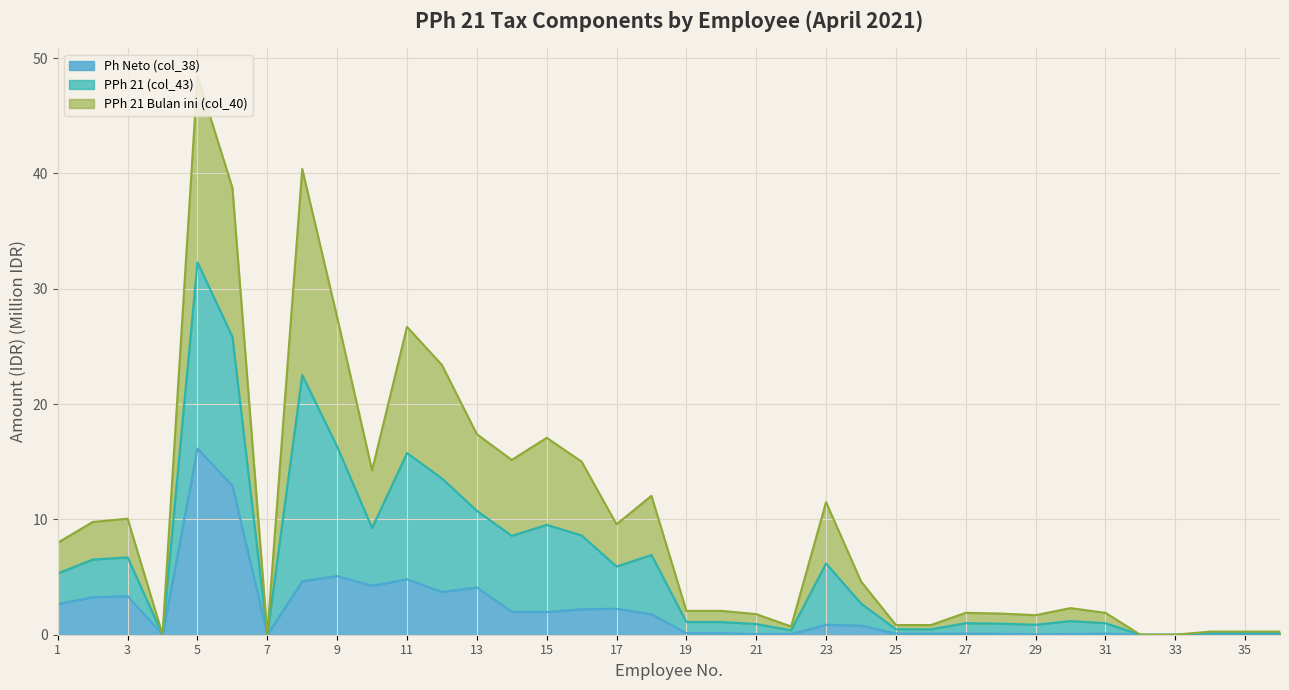

The value of Ph Neto (col_38) at 33 is 0.0. True or false?

True